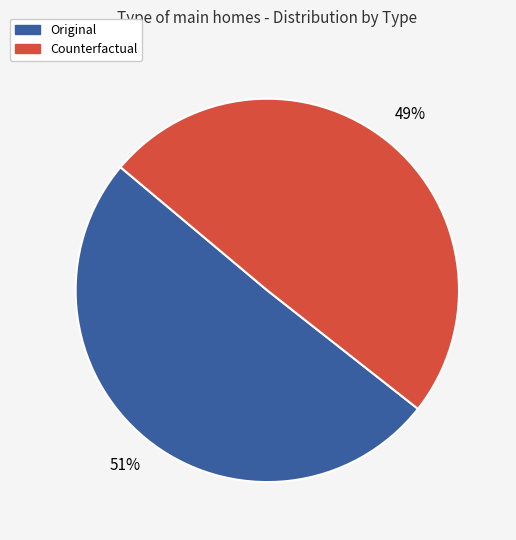

Is it true that Counterfactual is 49% of the pie?

True